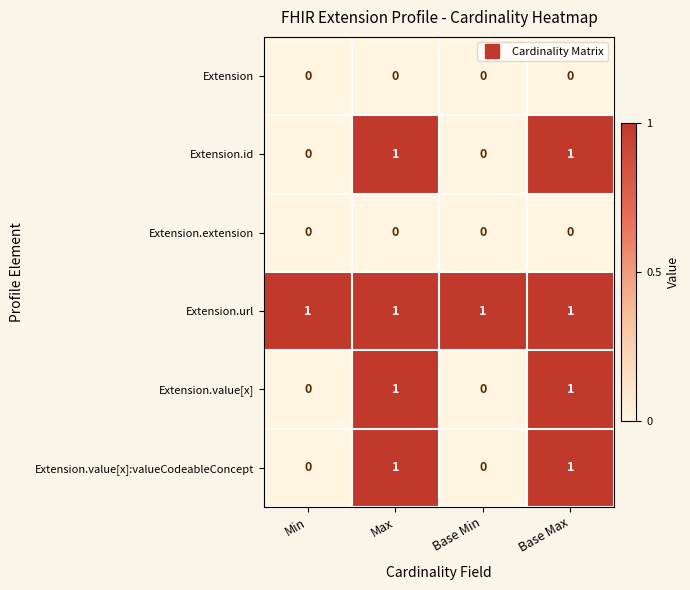

Reading left to right, list all the values displayed in this chart.

Extension: 0	0	0	0
Extension.id: 0	1	0	1
Extension.extension: 0	0	0	0
Extension.url: 1	1	1	1
Extension.value[x]: 0	1	0	1
Extension.value[x]:valueCodeableConcept: 0	1	0	1